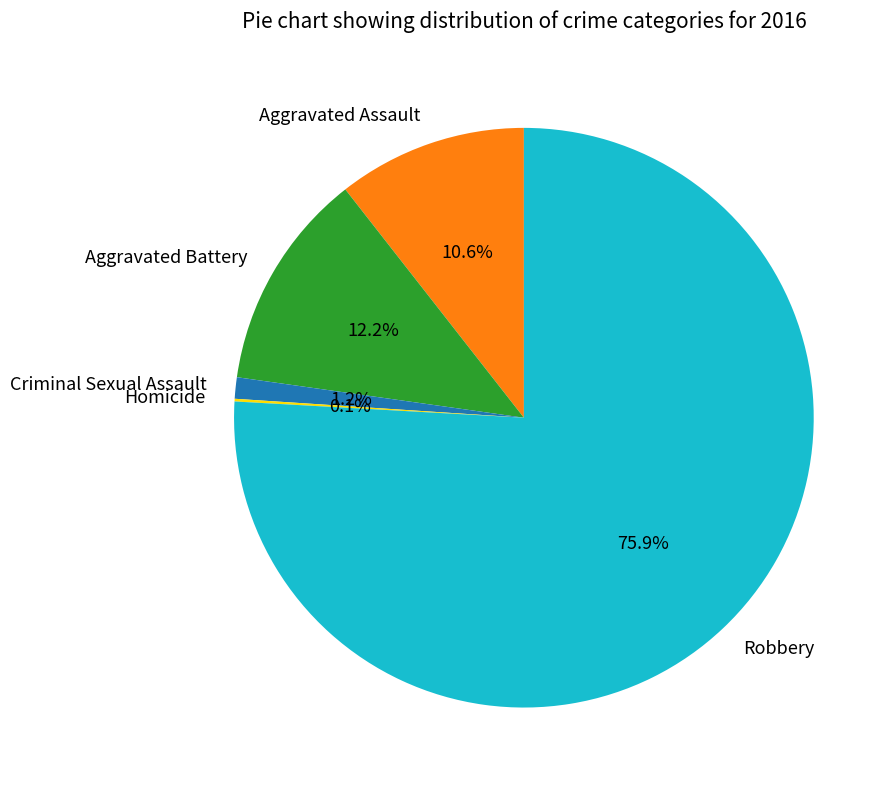

Between Criminal Sexual Assault and Robbery, which is larger?

Robbery